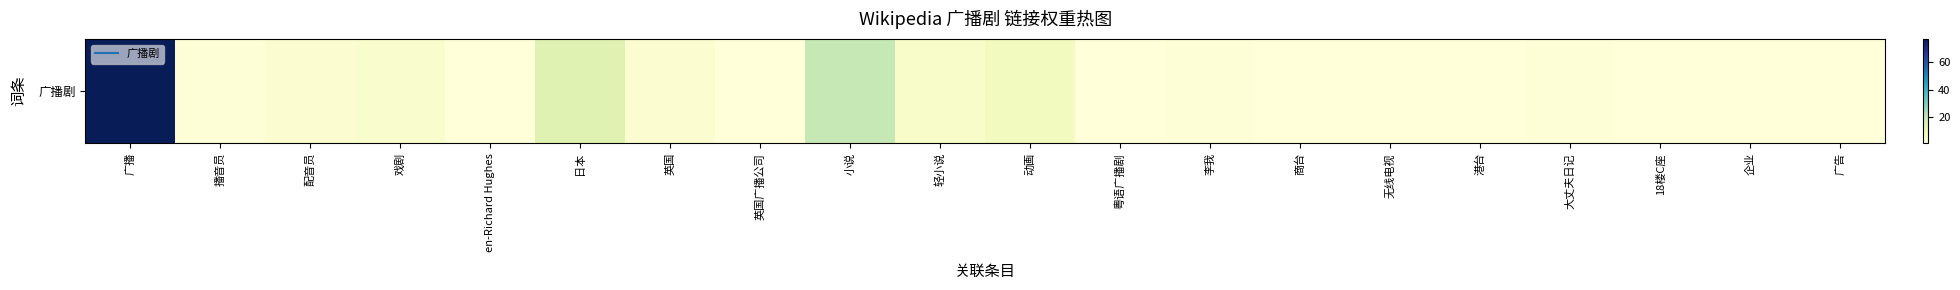

What is the difference between the maximum and minimum values?

76